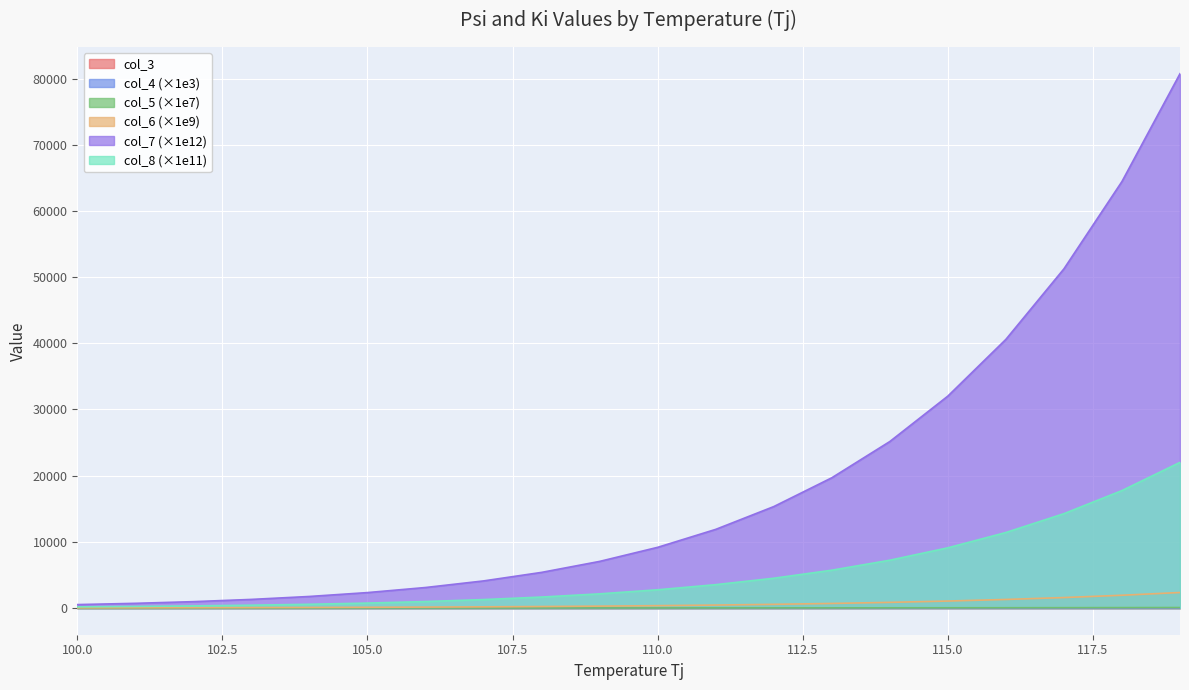

Which category has the lowest value in the col_8 series?

100